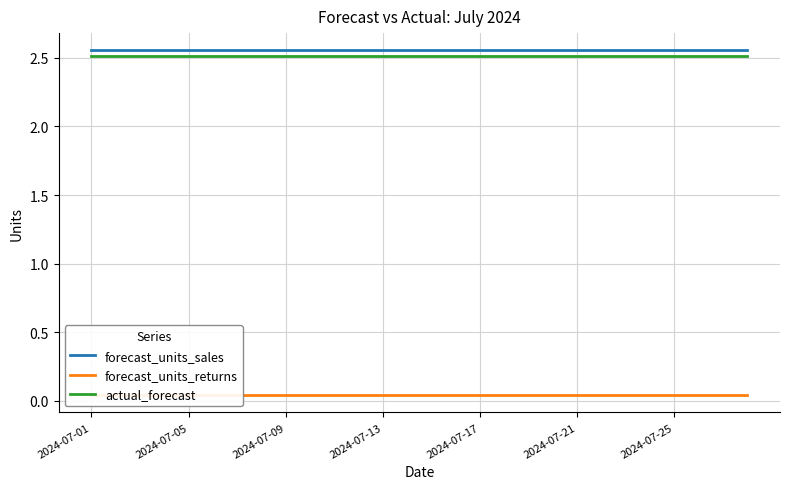

True or false: forecast_units_returns and actual_forecast cross at least once.

False